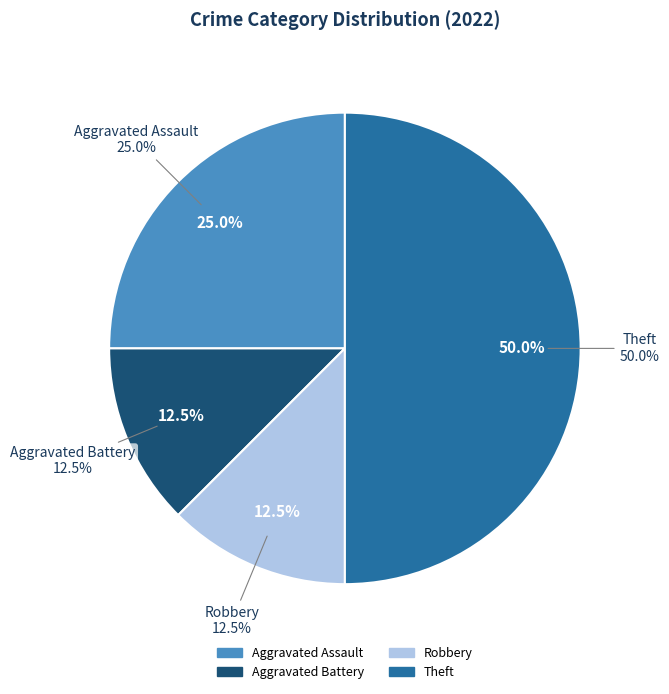

Count the number of slices in the pie.

4